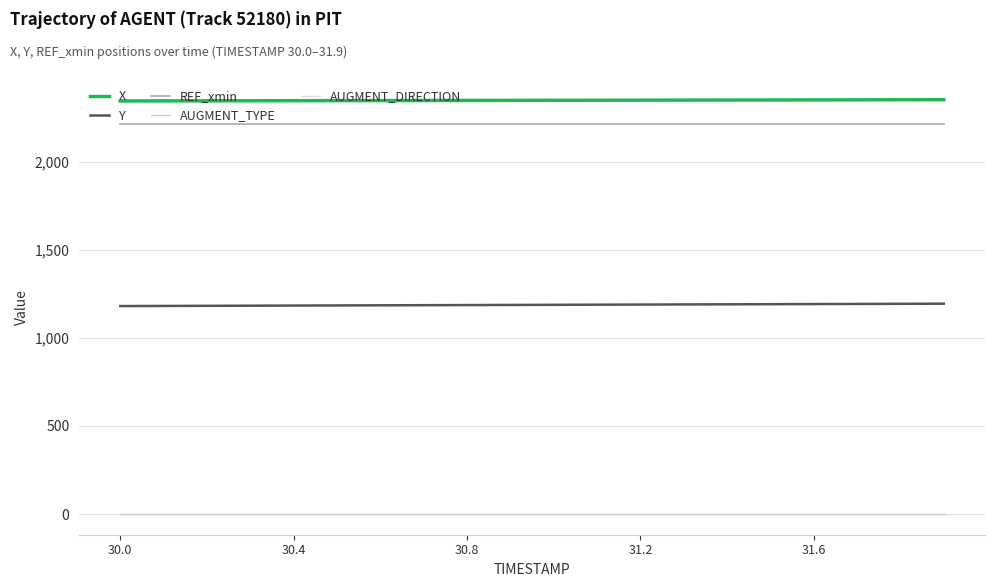

True or false: REF_xmin and X intersect in this chart.

False